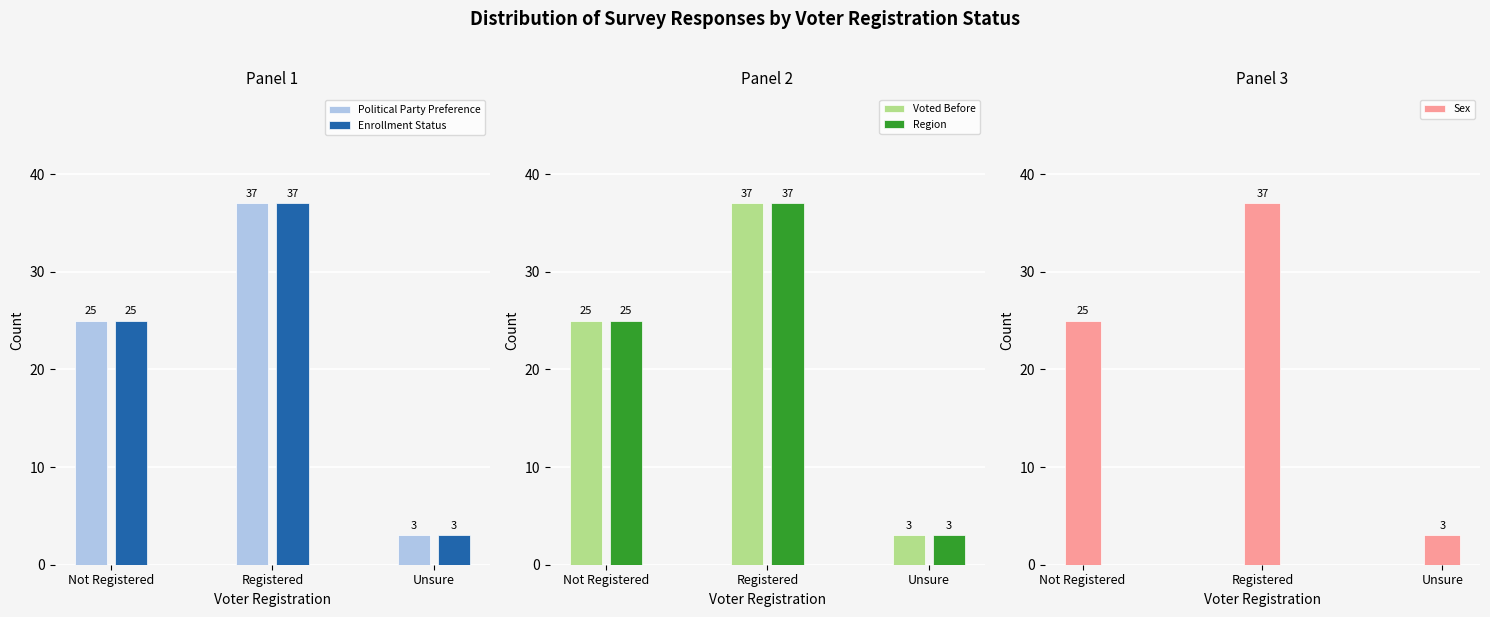

Rank the series at Unsure from highest to lowest value.

Political Party Preference, Enrollment Status, Voted Before, Region, Sex